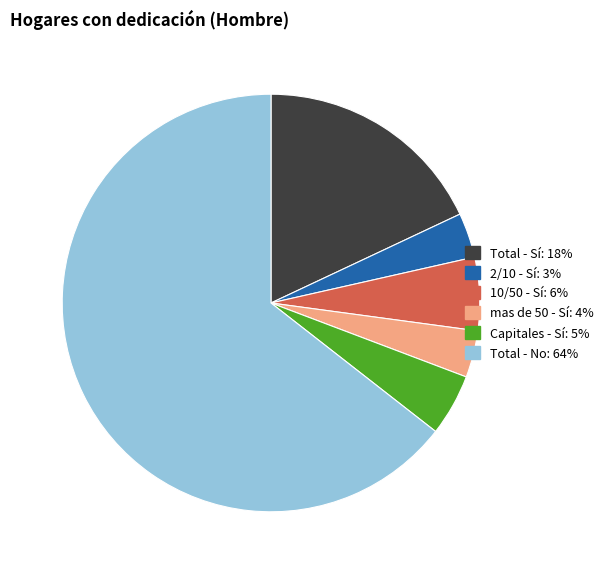

How many segments does this pie chart have?

6